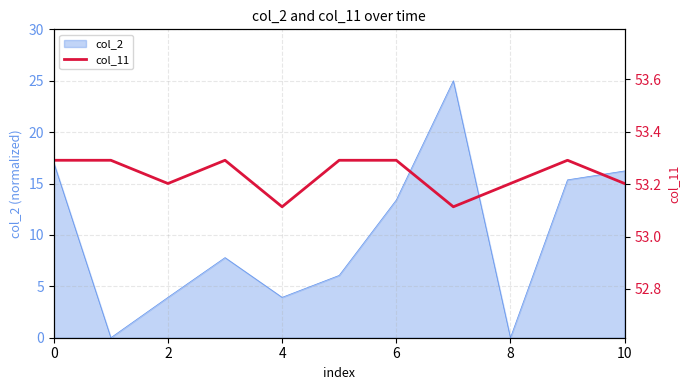

Is it true that col_2 equals 3.9 at 4?

True